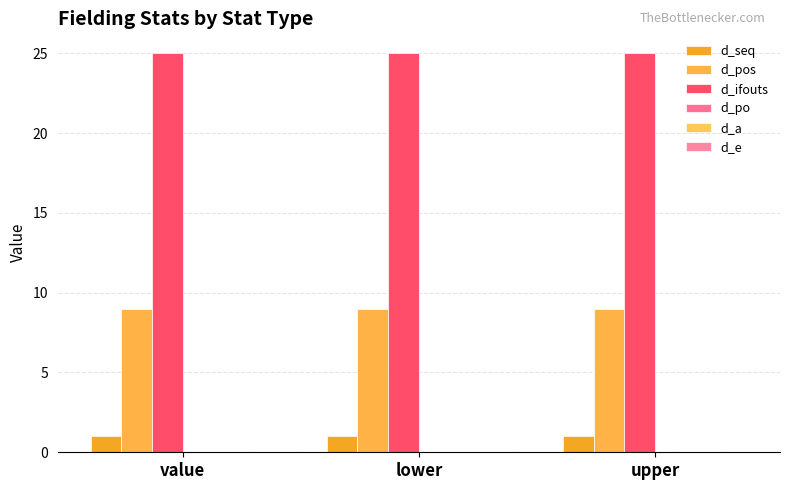

Reading left to right, what are all the values shown in this chart?

d_seq: 1	1	1
d_pos: 9	9	9
d_ifouts: 25	25	25
d_po: 0	0	0
d_a: 0	0	0
d_e: 0	0	0